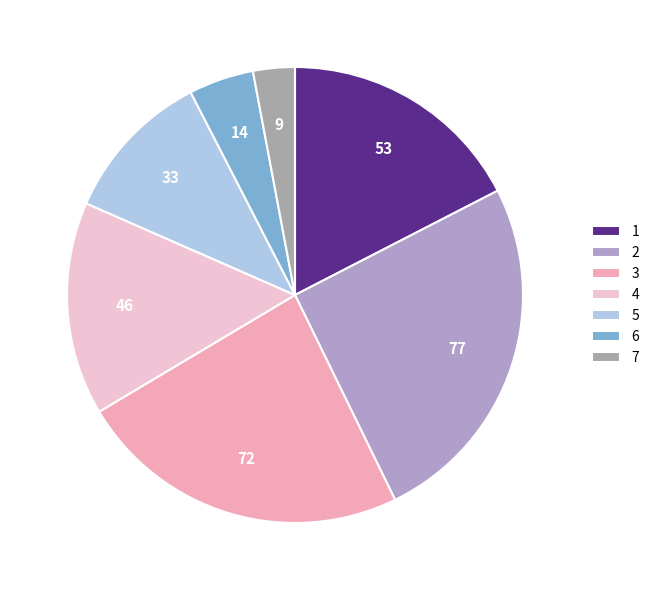

How many segments does this pie chart have?

7